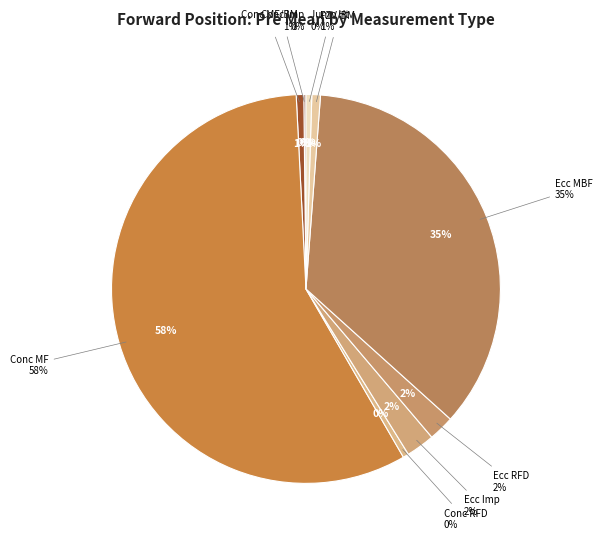

Count the number of slices in the pie.

9